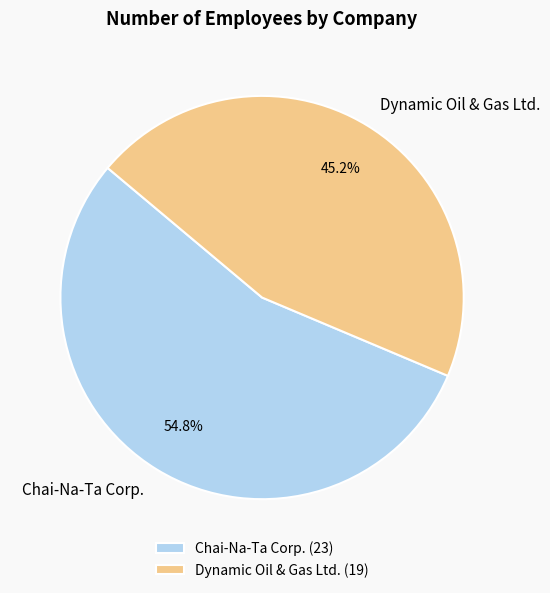

To the nearest percent, what percentage of the pie is Chai-Na-Ta Corp.?

55%